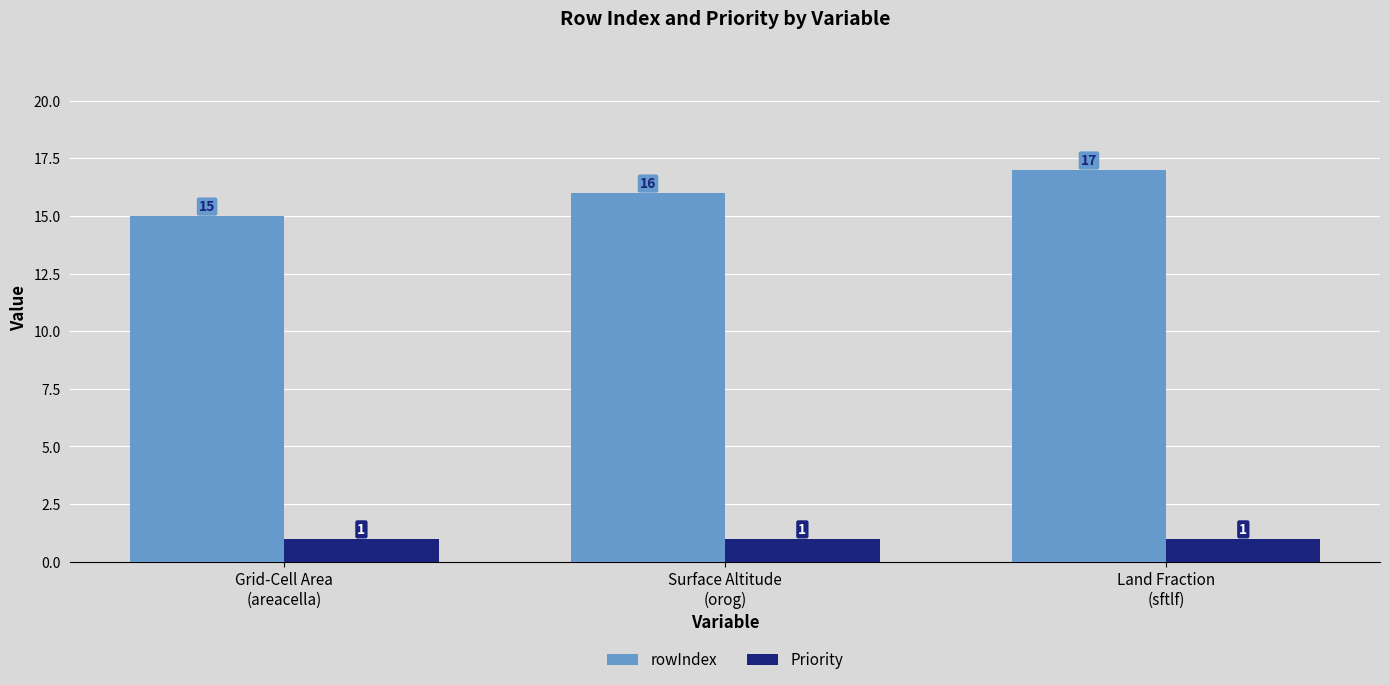

What position from the left is Grid-Cell Area
(areacella)?

1